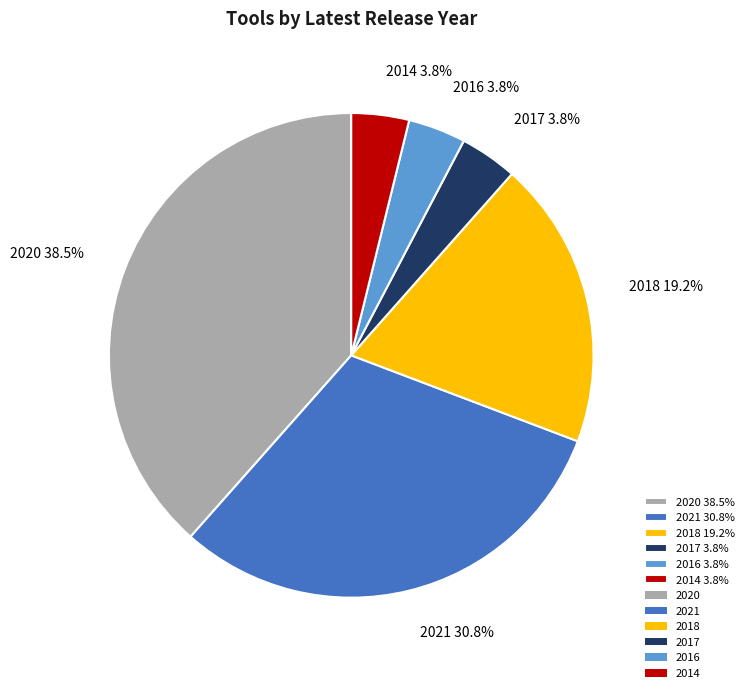

Which category has the biggest portion of the pie?

2020 38.5%